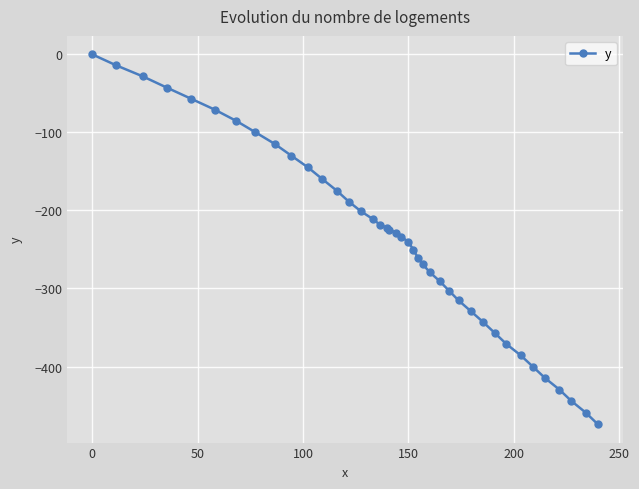

What is the value of the 2nd point from the left?

-14.1